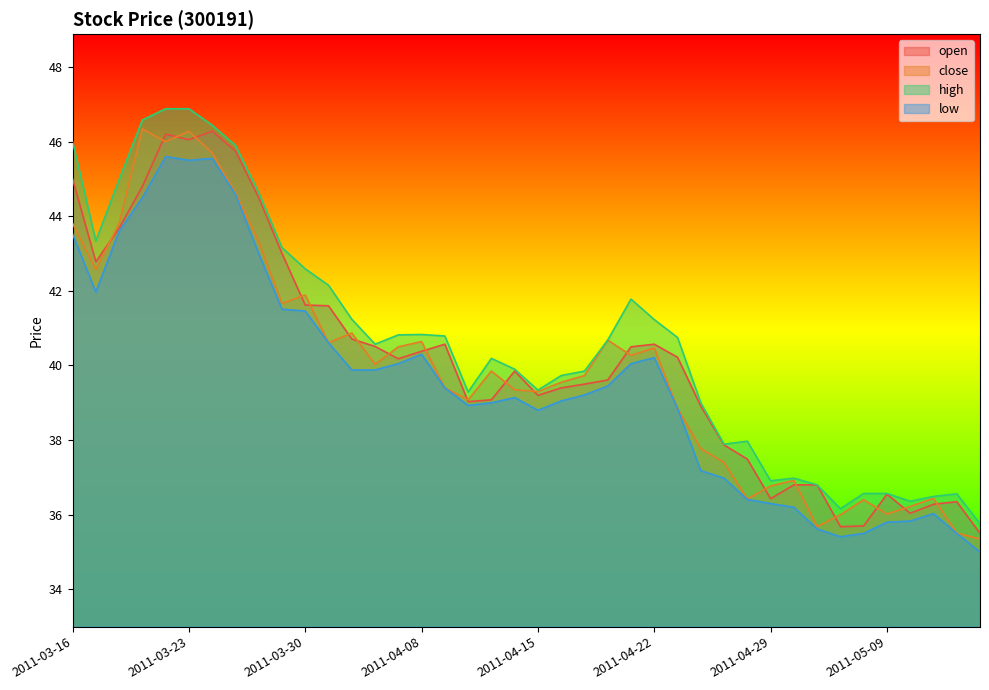

Between 2011-05-11 and 2011-05-06, which is larger?

2011-05-11